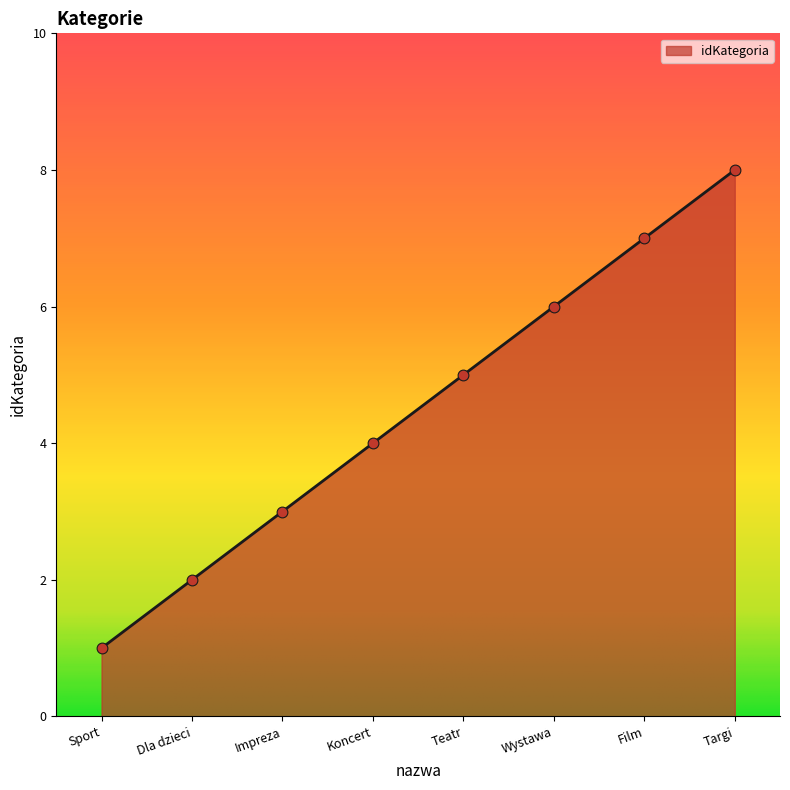

Approximately how many times larger is the value at Wystawa compared to Sport?

6.0